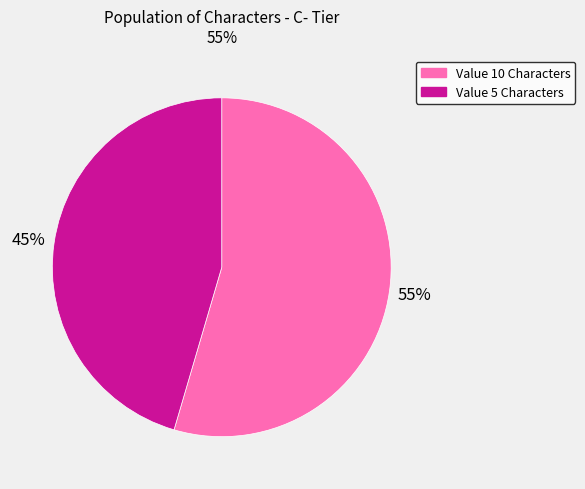

Between Value 5 Characters and Value 10 Characters, which is larger?

Value 10 Characters